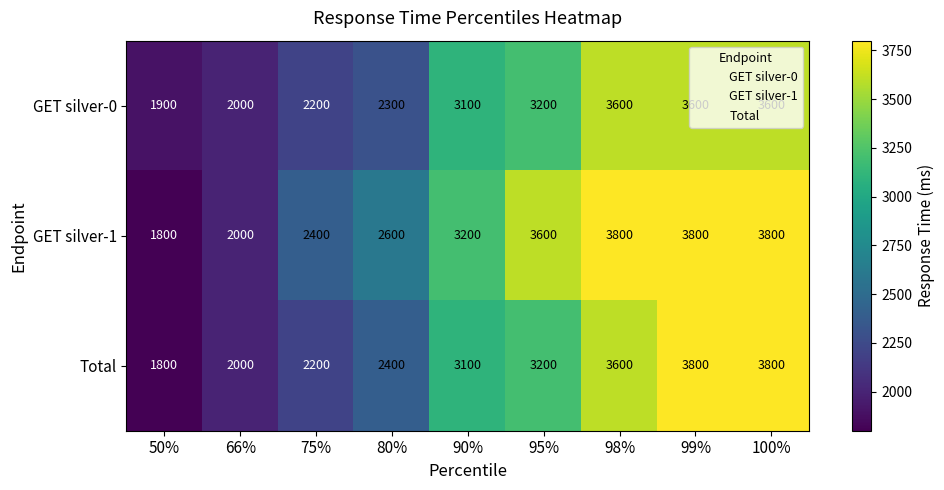

Which category has the lowest value across all series?

50%